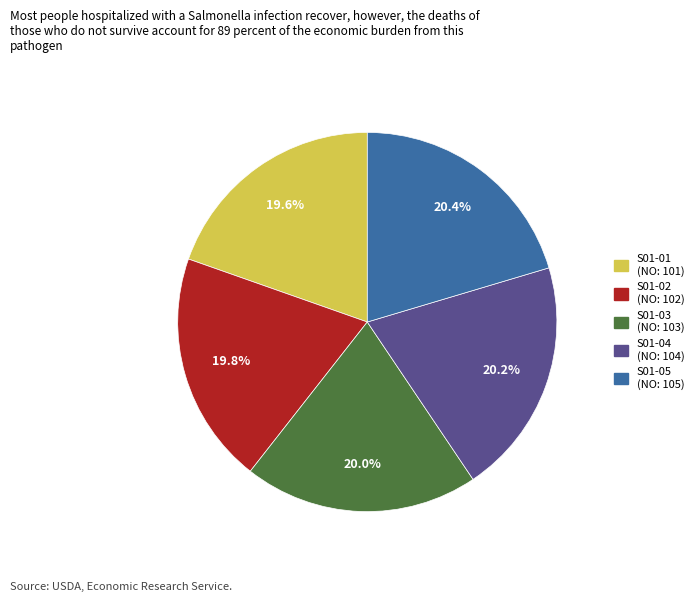

How many slices are in this pie chart?

5